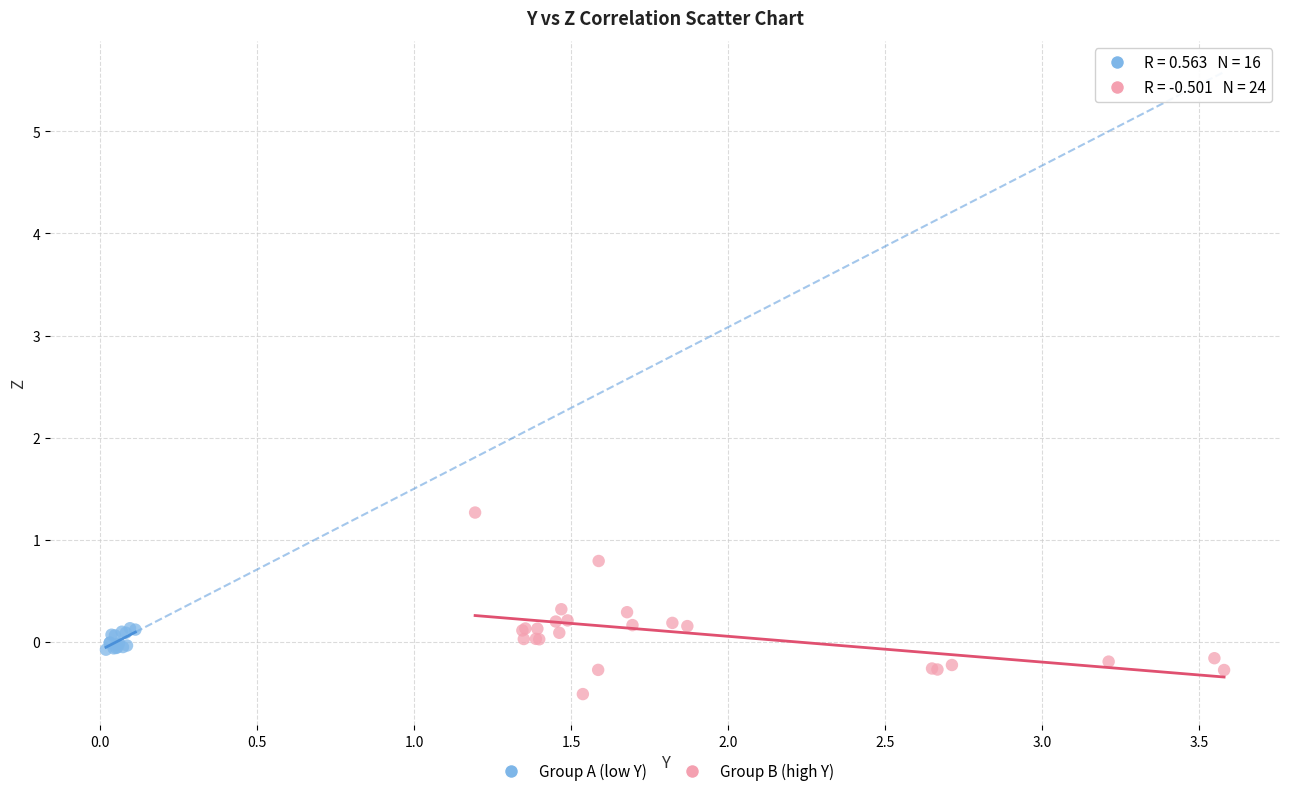

Which series has the largest Y range (max minus min)?

Group B (high Y)